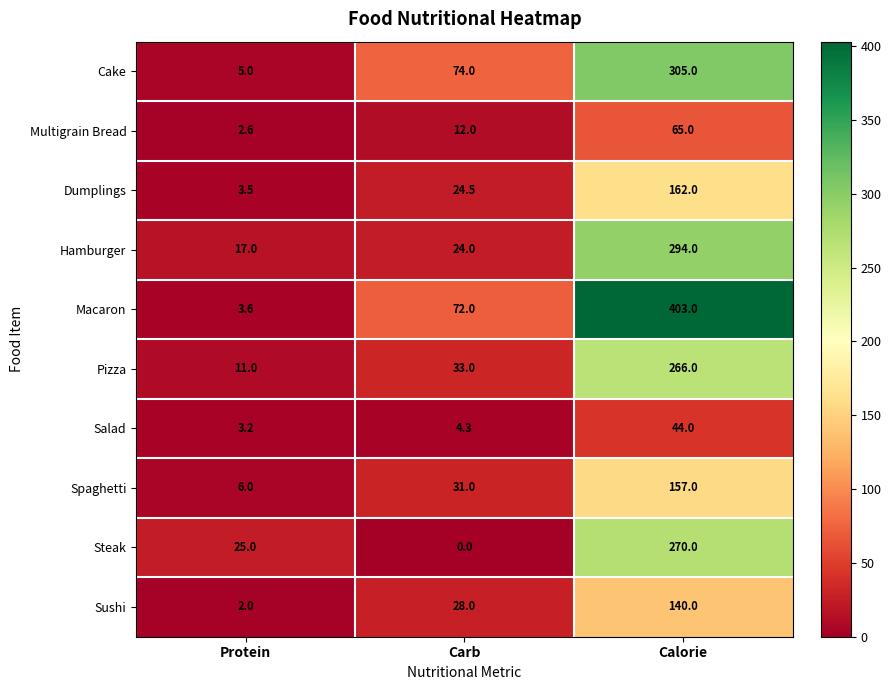

At how many categories does at least one series exceed 357?

1